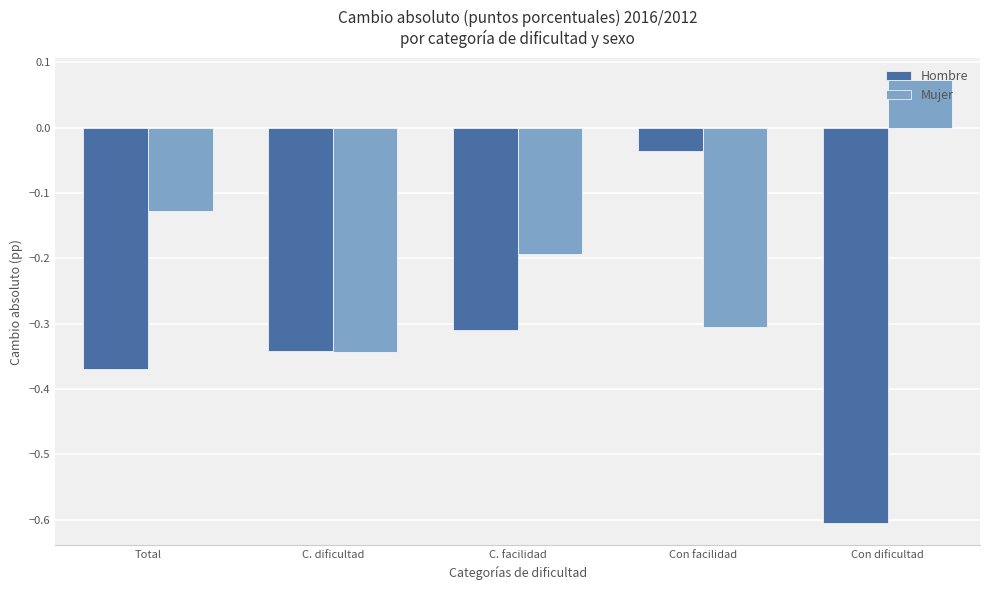

At Con facilidad, list the series in order from smallest to largest.

Mujer, Hombre